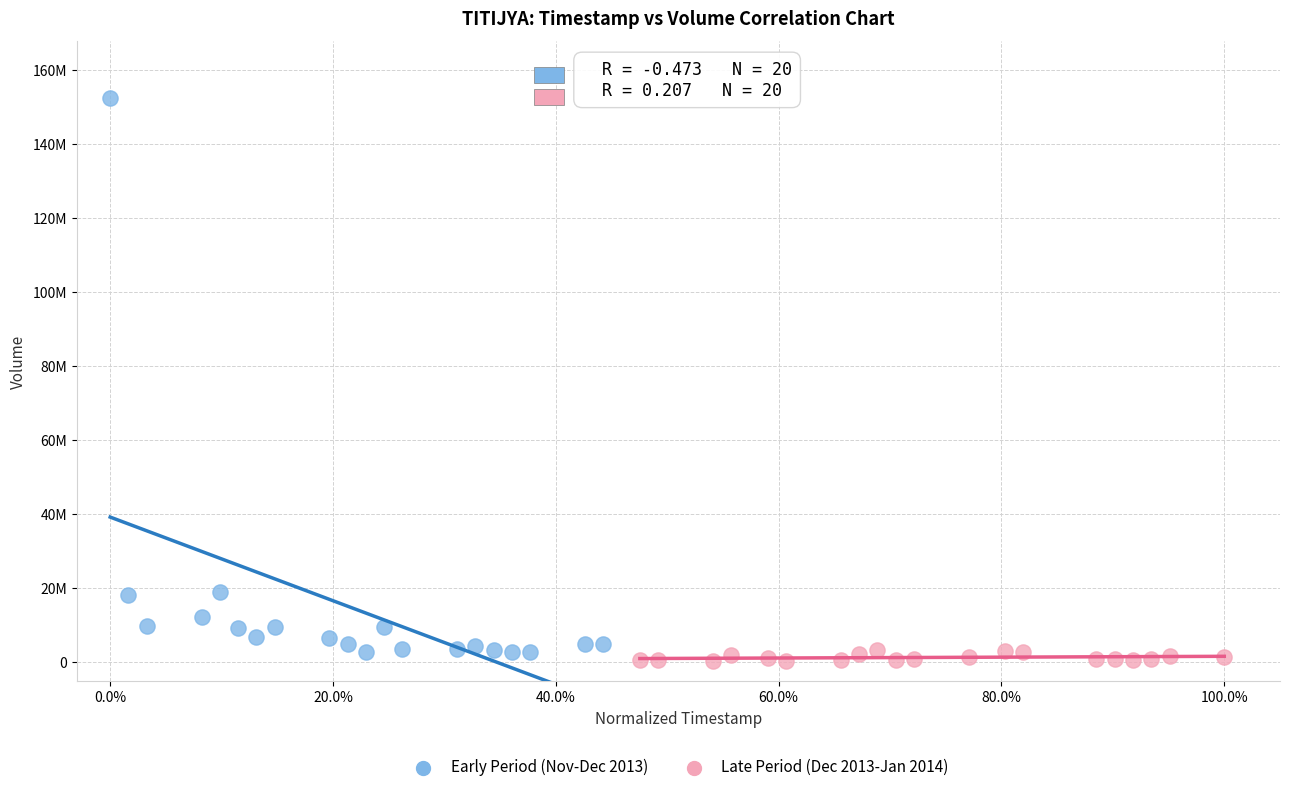

Which series has the largest Y range (max minus min)?

Early Period (Nov-Dec 2013)